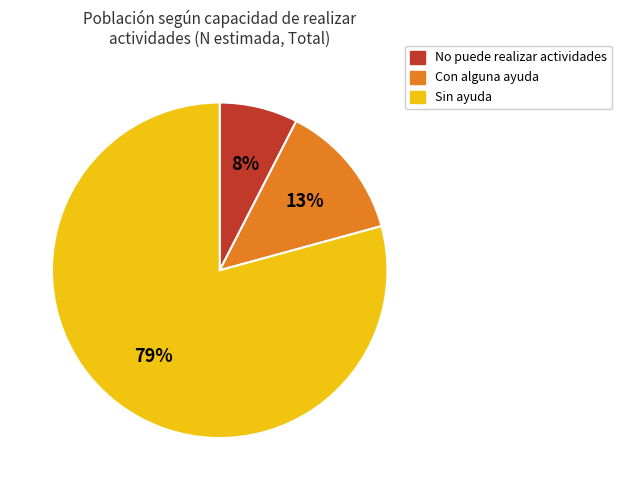

To the nearest percent, what is the average slice percentage?

33%